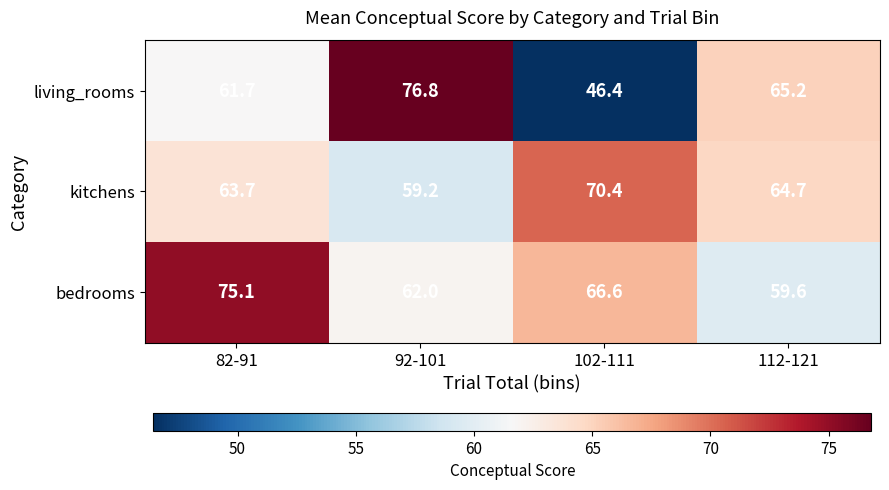

What is the difference between the kitchens values at 92-101 and 112-121?

5.5